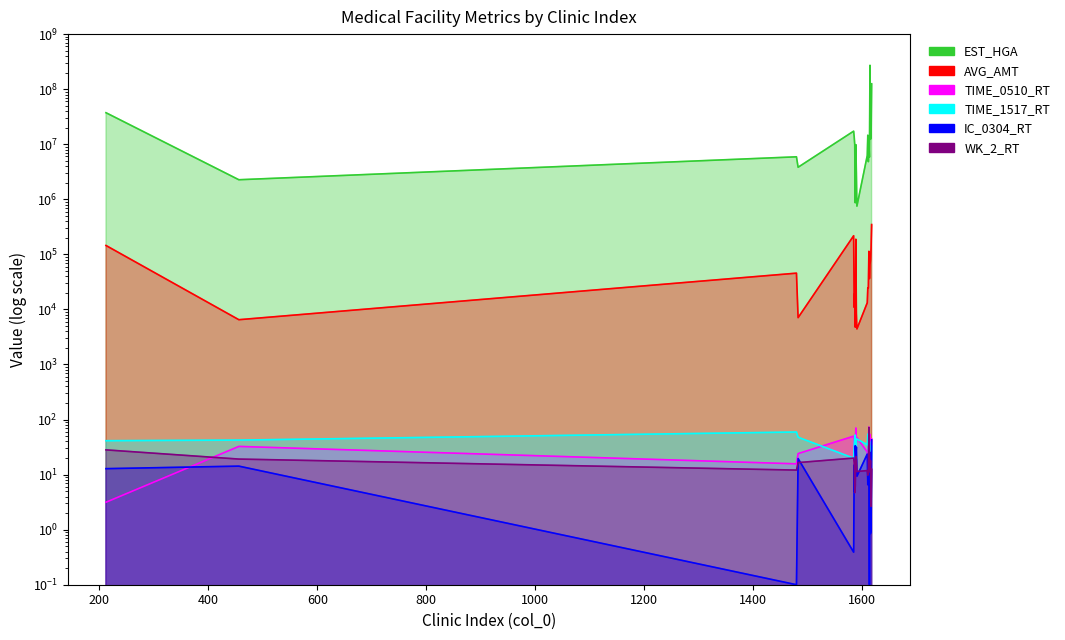

Is it true that WK_2_RT equals 7.9 at 1610?

False